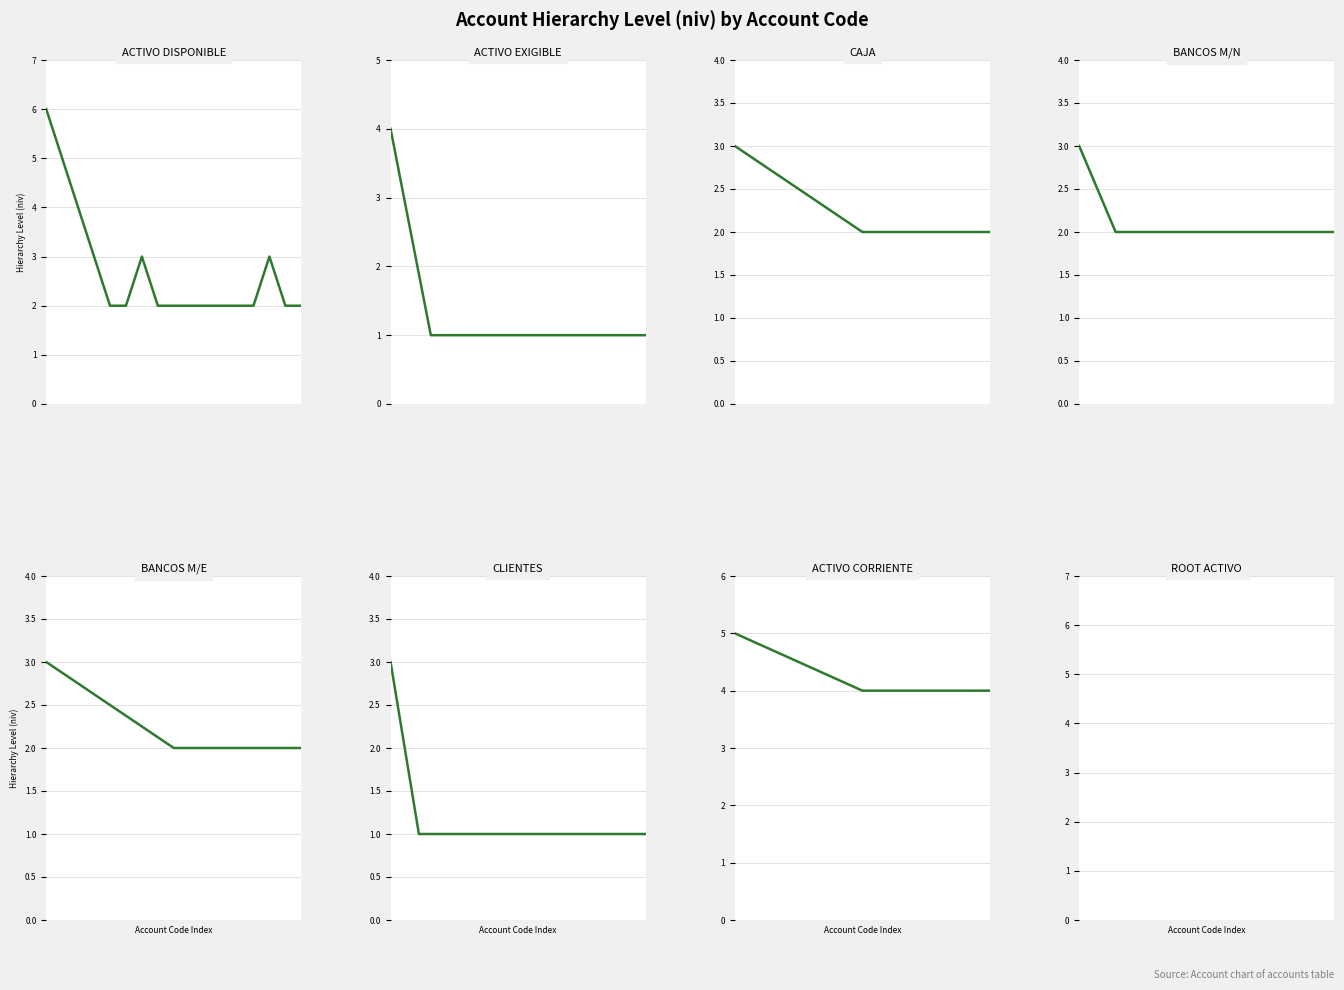

Between 2 and 3, which is larger?

2